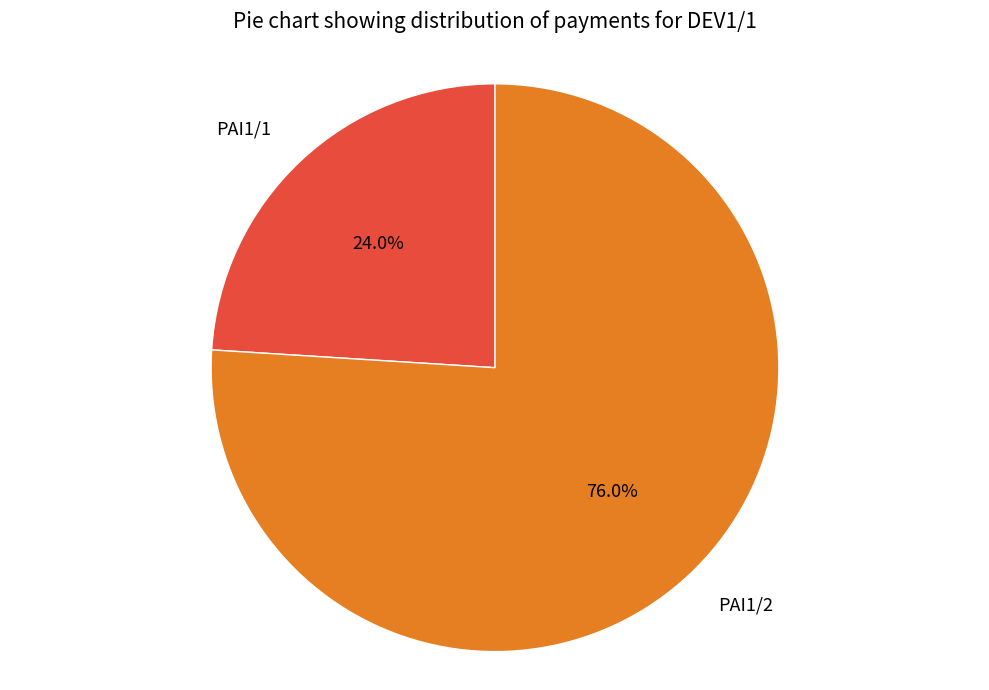

To the nearest percent, what percentage of the pie is PAI1/2?

76%